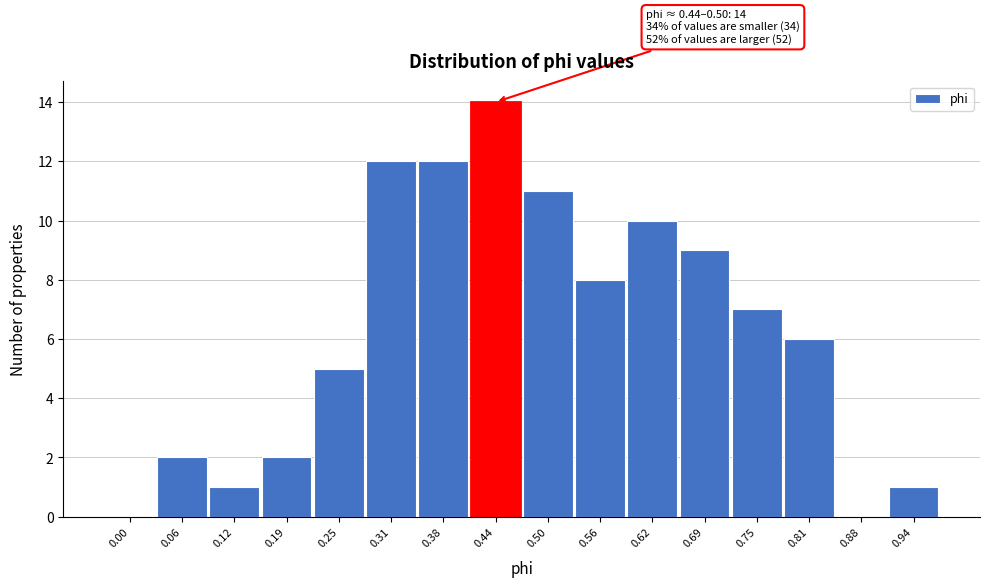

Reading right to left, extract all data points from this chart.

0.94=1	0.88=0	0.81=6	0.75=7	0.69=9	0.62=10	0.56=8	0.50=11	0.44=14	0.38=12	0.31=12	0.25=5	0.19=2	0.12=1	0.06=2	0.00=0